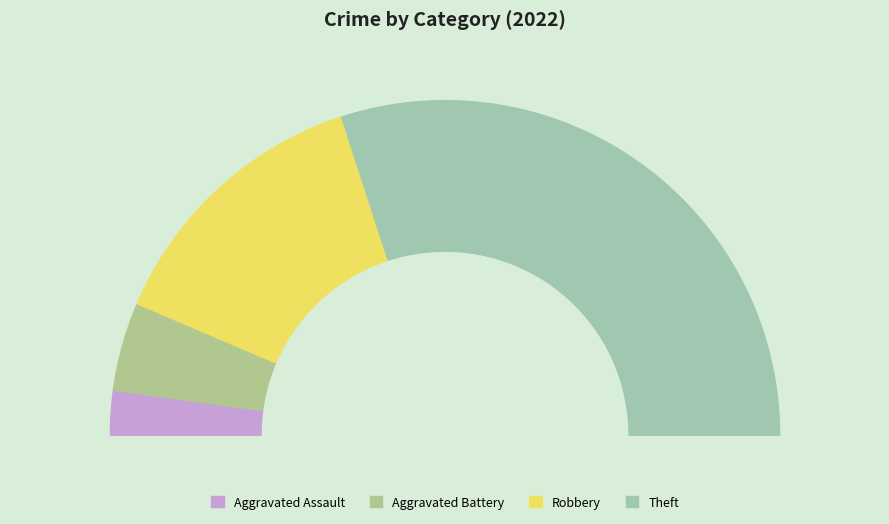

What is the largest slice in the pie chart?

Theft